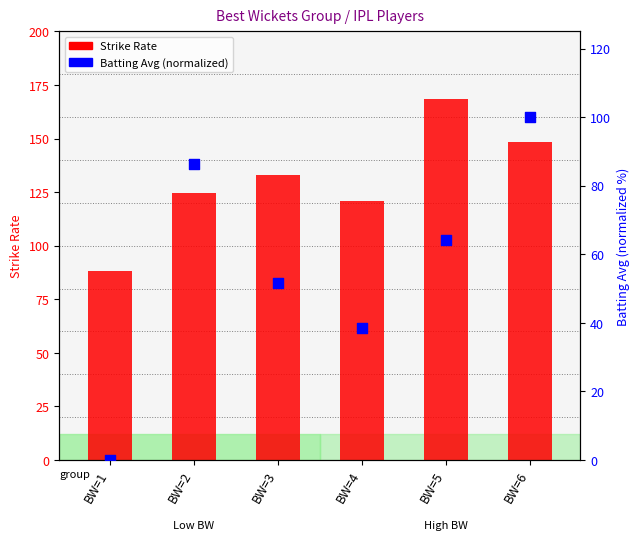

What is the total value across all series at BW=5?

232.3